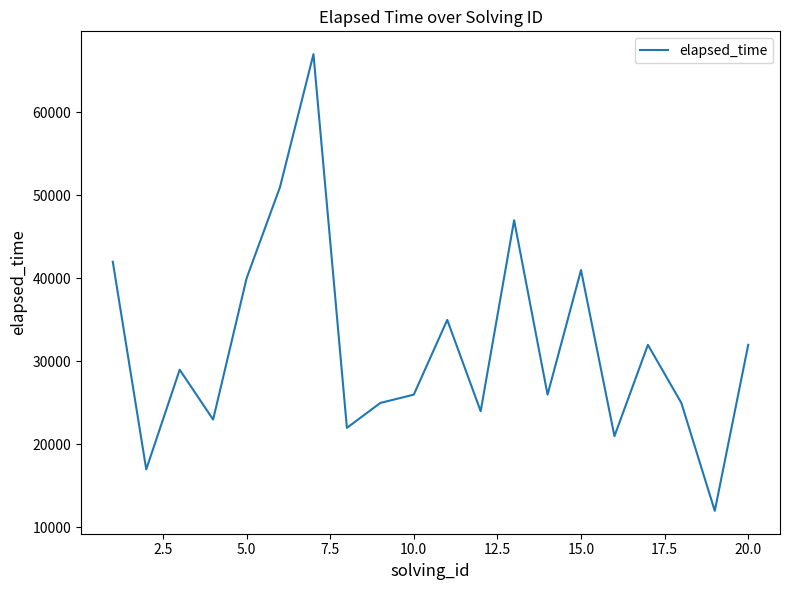

How many categories are shown in the chart?

20